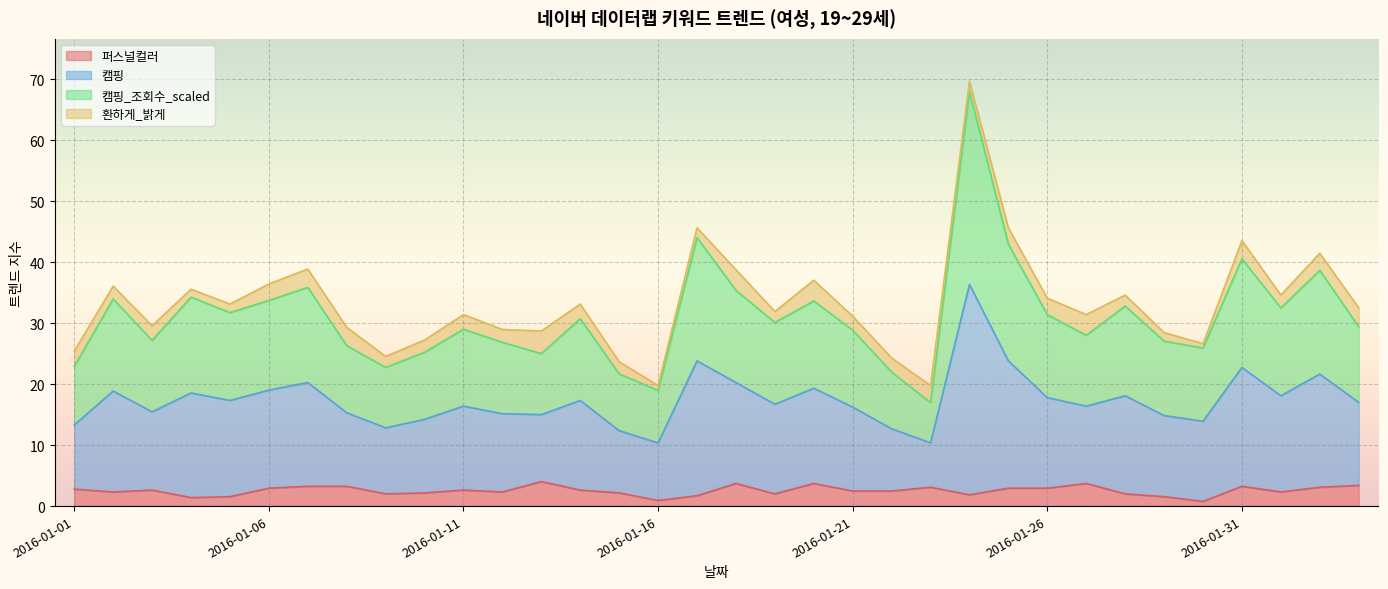

Which series has the largest range (max minus min)?

캠핑